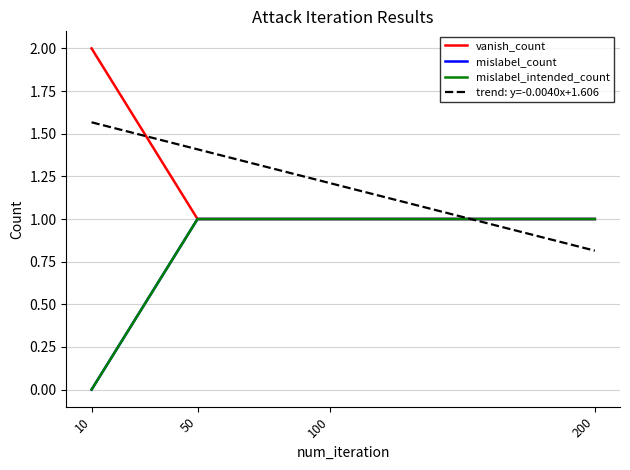

Between 100 and 50, which is larger?

100